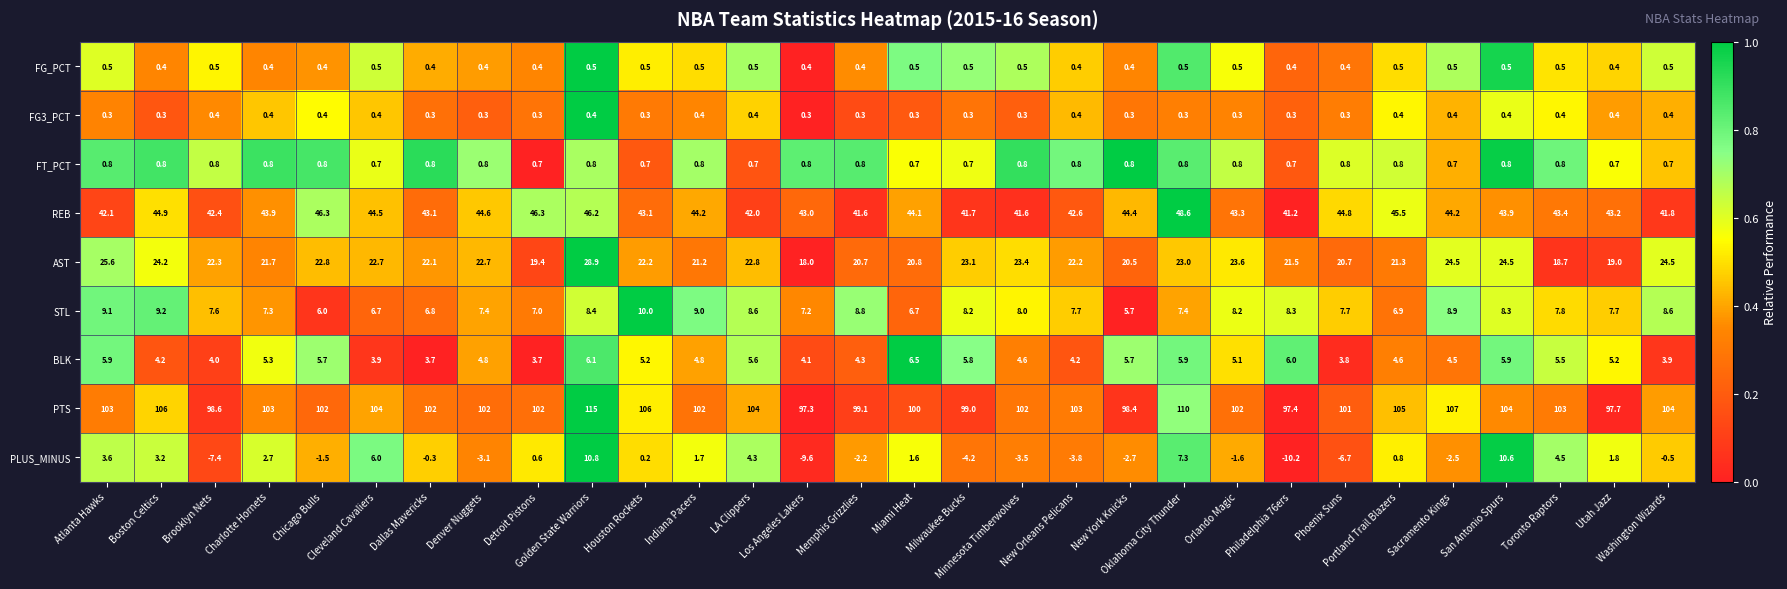

What is the average value of the FG_PCT series?

0.5